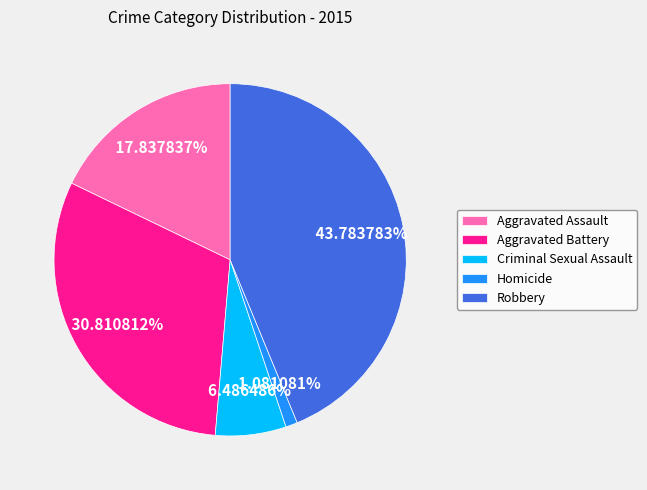

Which slice is the smallest?

Homicide